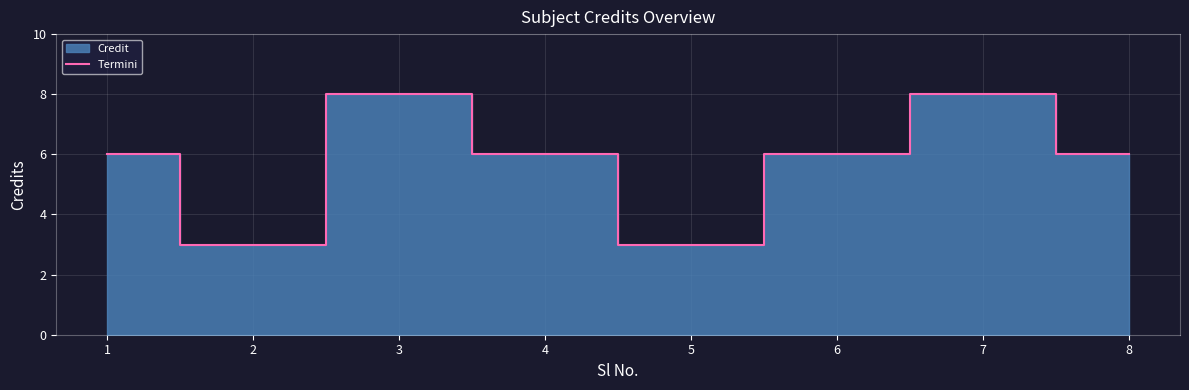

Which category has the highest value across all series?

3